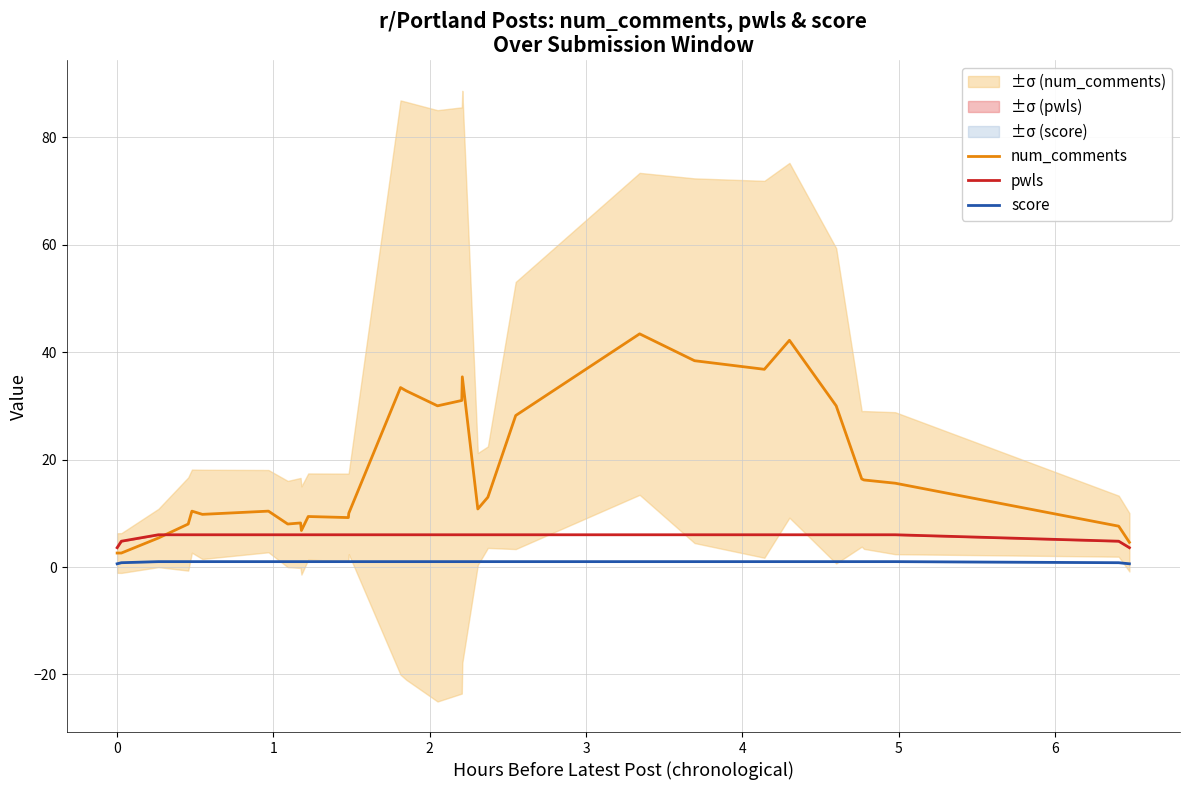

True or false: score and pwls cross at least once.

False